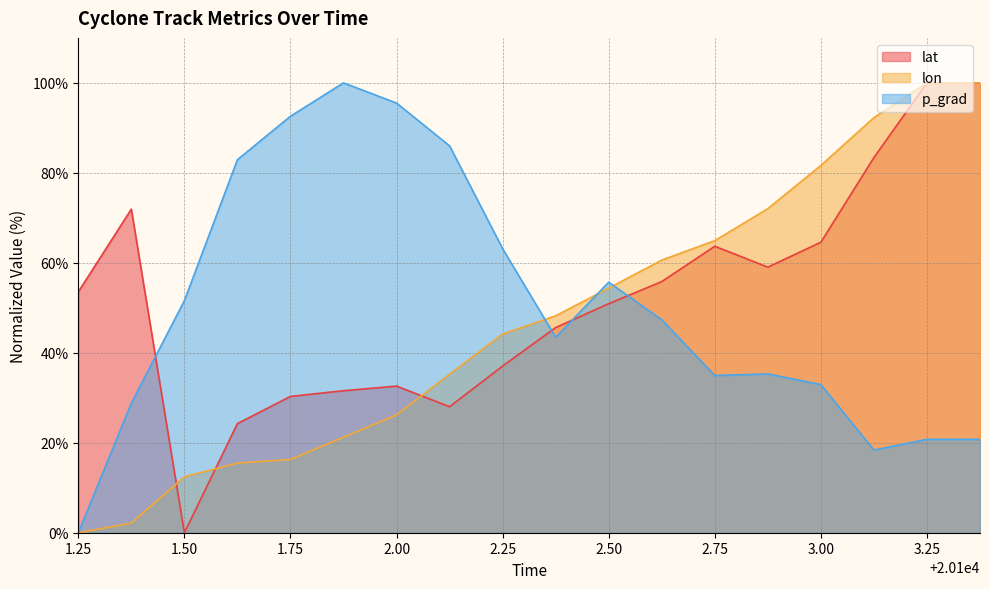

Does the chart have visible grid lines?

Yes